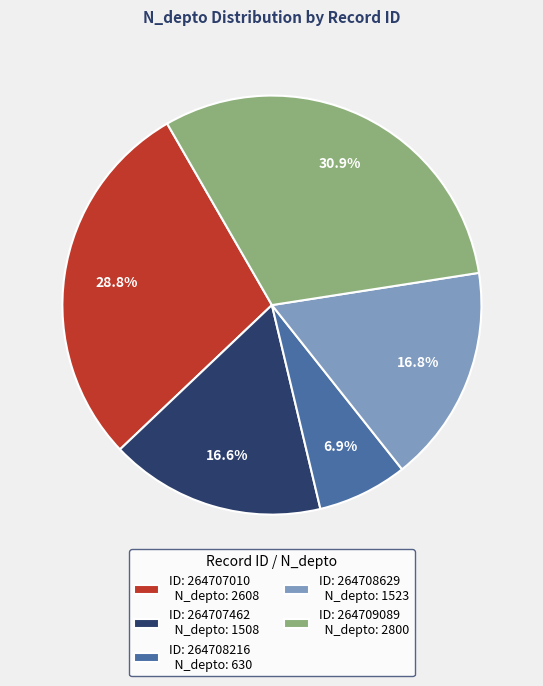

Is there a majority slice in this chart?

No